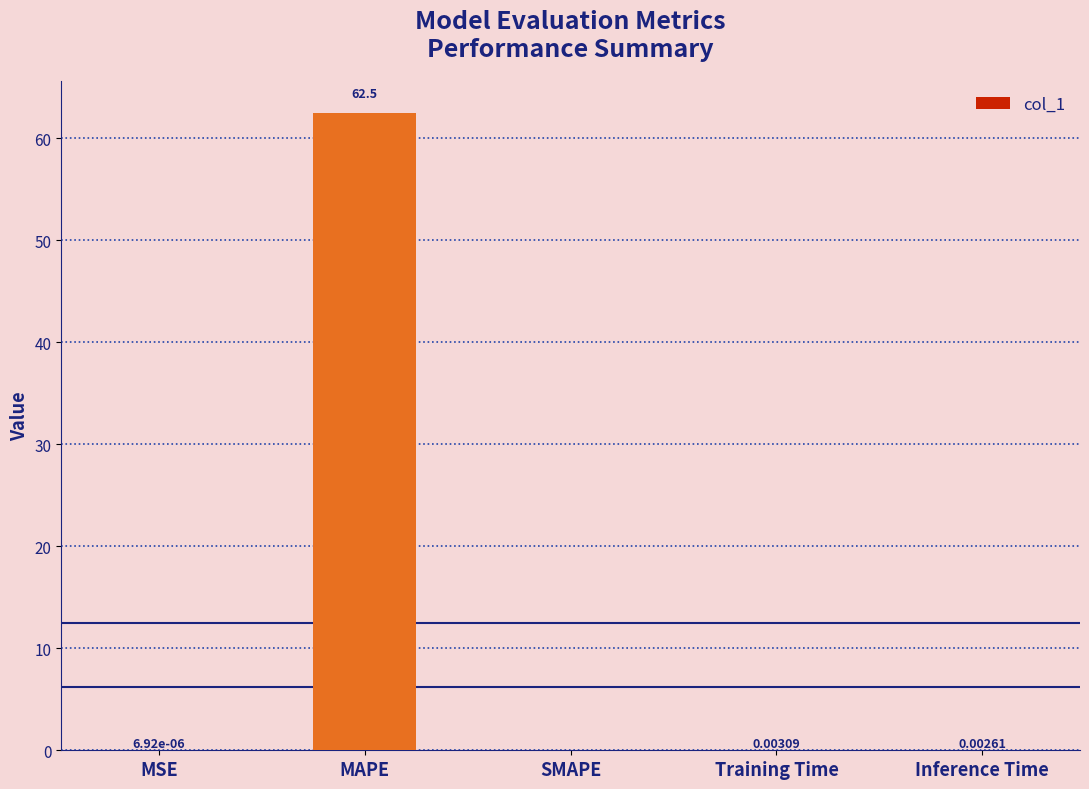

How many data points does each series have?

5